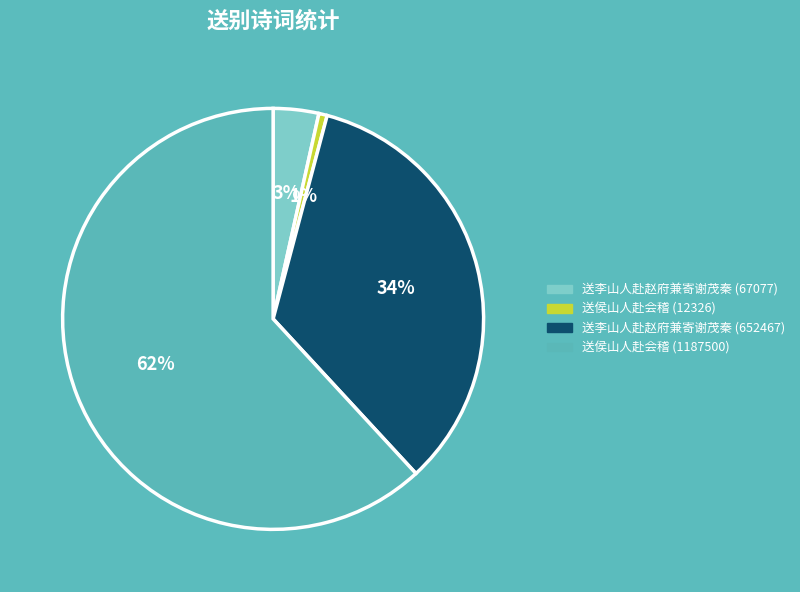

True or false: 送侯山人赴会稽 (1187500) accounts for 62% of the total.

True